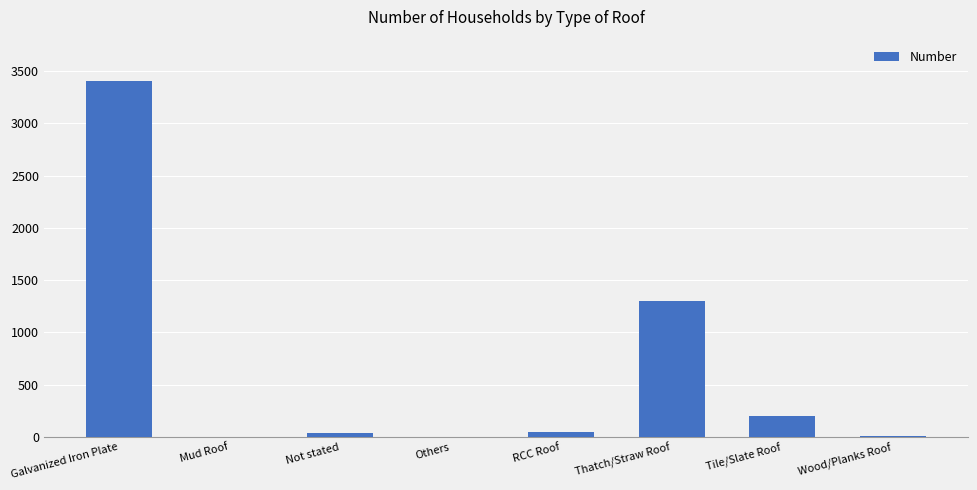

What is the average value?

625